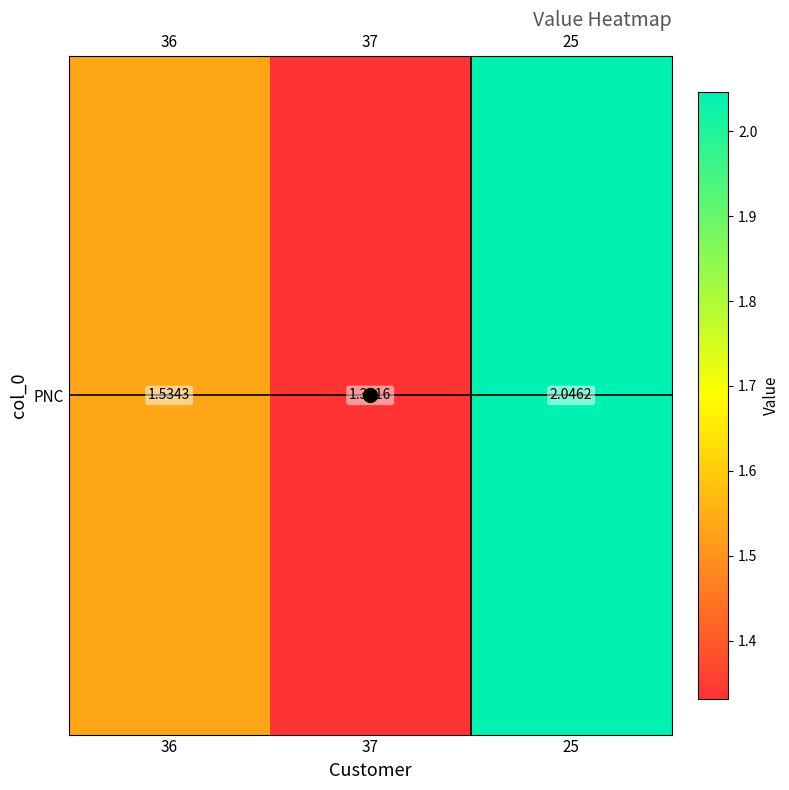

What is the greatest value displayed?

2.0